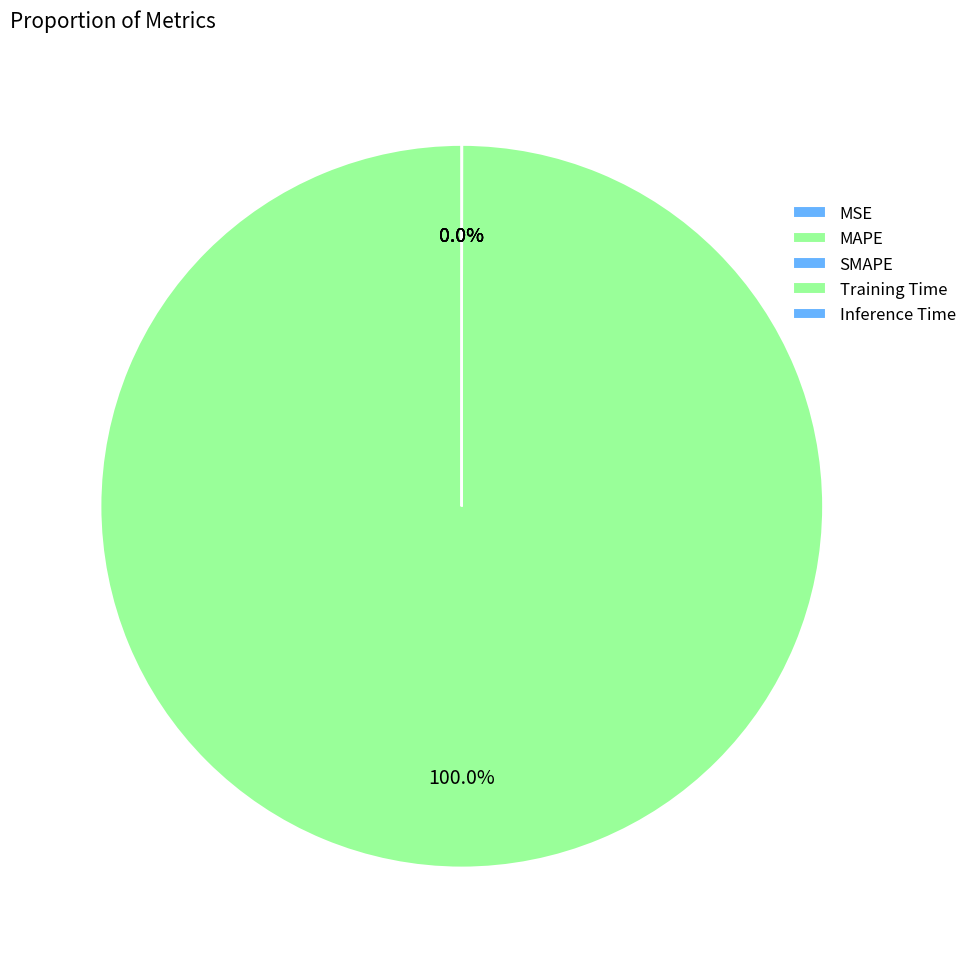

Is it true that SMAPE is 1% of the pie?

False